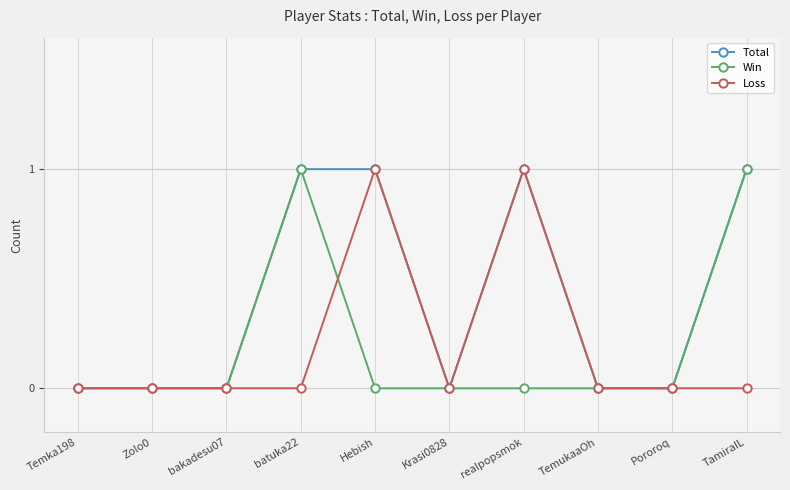

Is this an area chart (filled region under the line)?

No